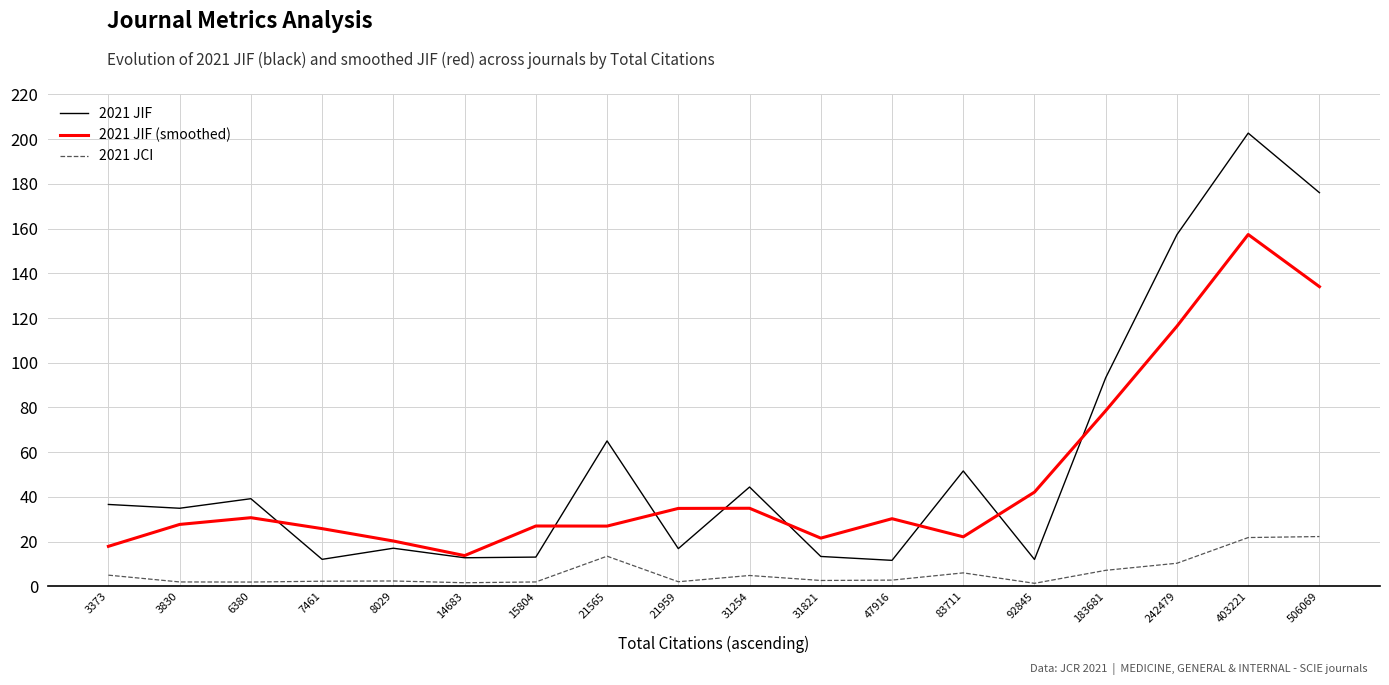

At which category is the sum across all series the highest?

403221